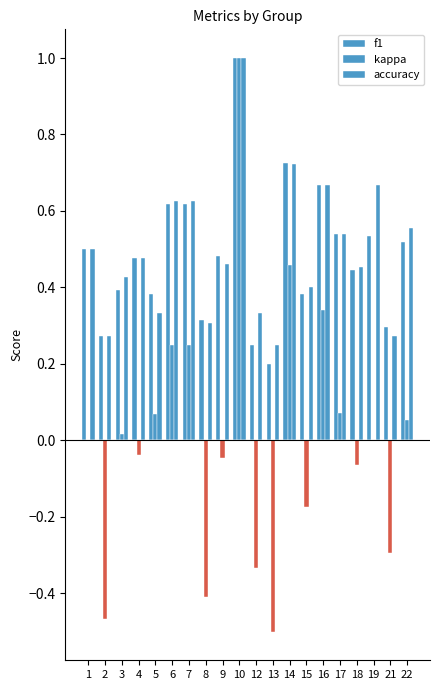

At which category is the sum across all series the highest?

10